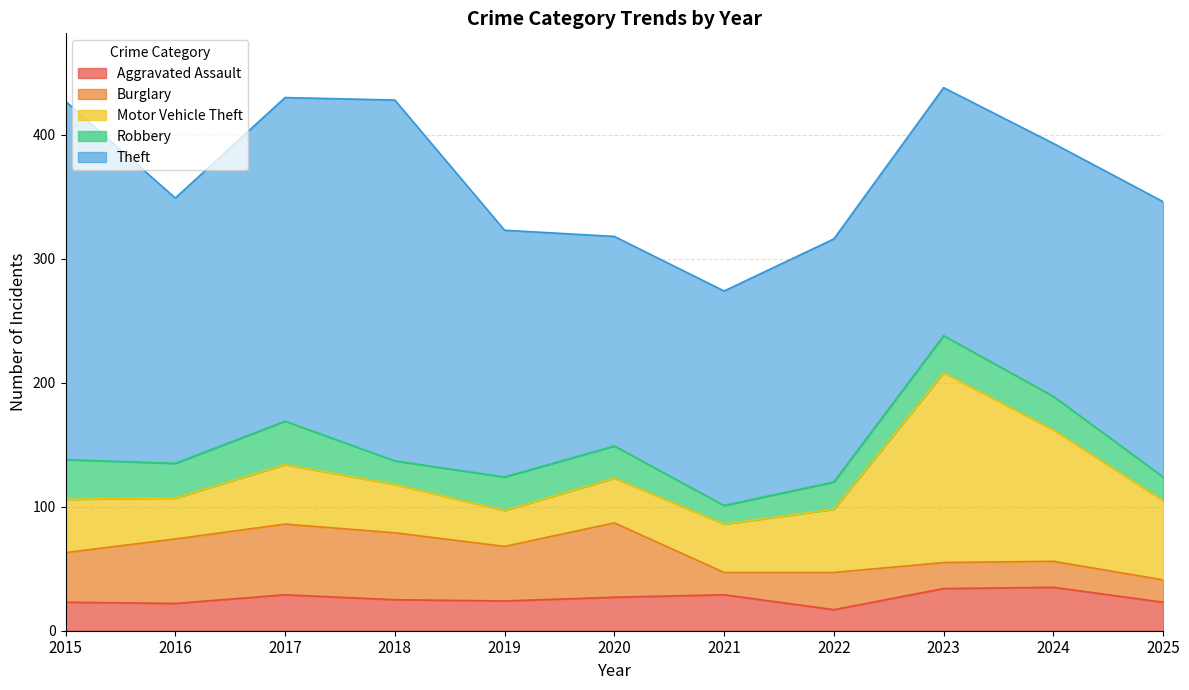

Reading left to right, transcribe all the data shown in this chart.

Aggravated Assault: 2015=23	2016=22	2017=29	2018=25	2019=24	2020=27	2021=29	2022=17	2023=34	2024=35	2025=23
Burglary: 2015=40	2016=52	2017=57	2018=54	2019=44	2020=60	2021=18	2022=30	2023=21	2024=21	2025=18
Motor Vehicle Theft: 2015=43	2016=33	2017=48	2018=39	2019=29	2020=36	2021=39	2022=51	2023=153	2024=106	2025=64
Robbery: 2015=32	2016=28	2017=35	2018=19	2019=27	2020=26	2021=15	2022=22	2023=30	2024=27	2025=19
Theft: 2015=289	2016=214	2017=261	2018=291	2019=199	2020=169	2021=173	2022=196	2023=200	2024=204	2025=222